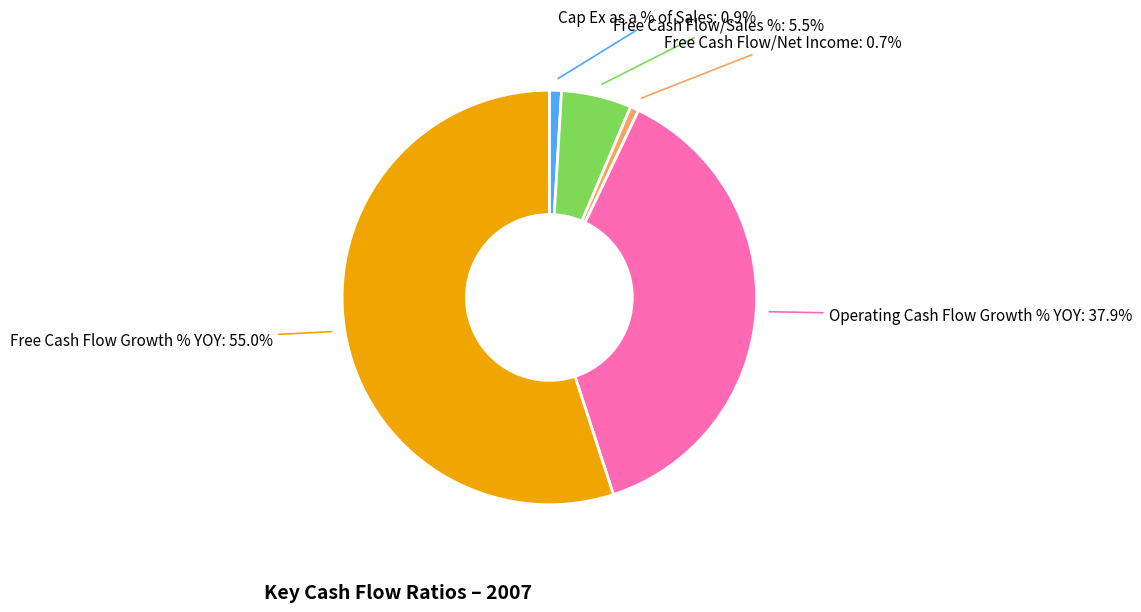

To the nearest percent, what is the average slice percentage?

20%